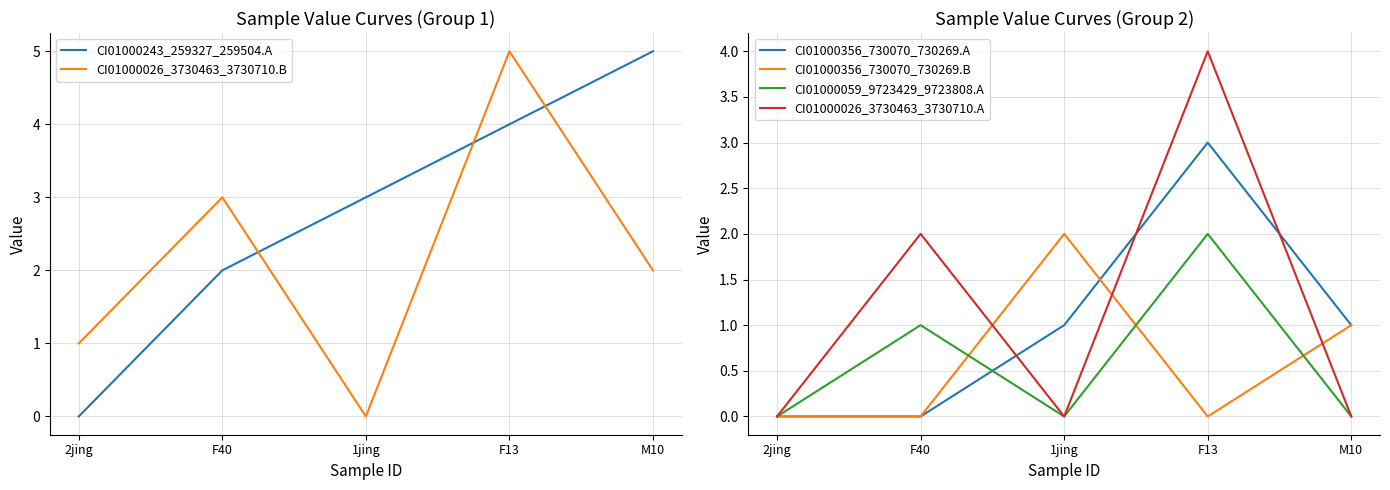

What is the sum of all CI01000356_730070_730269.B values?

3